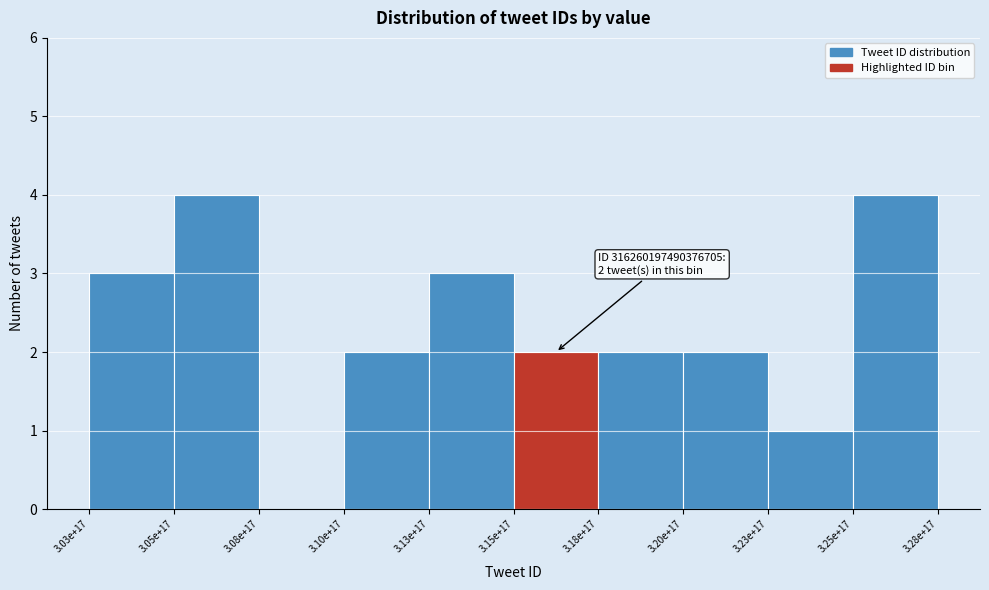

Reading left to right, extract all data points from this chart.

3.03e+17=3	3.05e+17=4	3.08e+17=0	3.10e+17=2	3.13e+17=3	3.15e+17=2	3.18e+17=2	3.20e+17=2	3.23e+17=1	3.25e+17=4